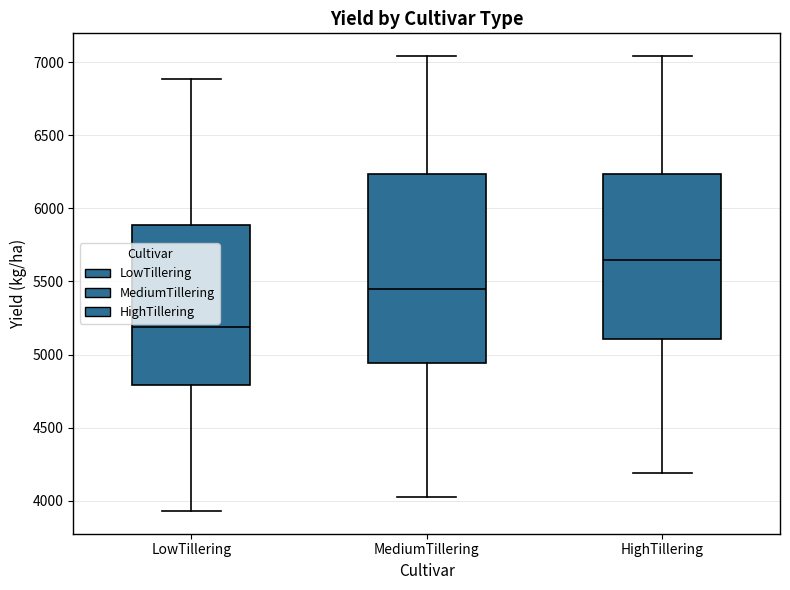

Where is the lower edge of the box for HighTillering on the y-axis? The values are not printed on the chart, so give them approximately, as read against the axis.

5100